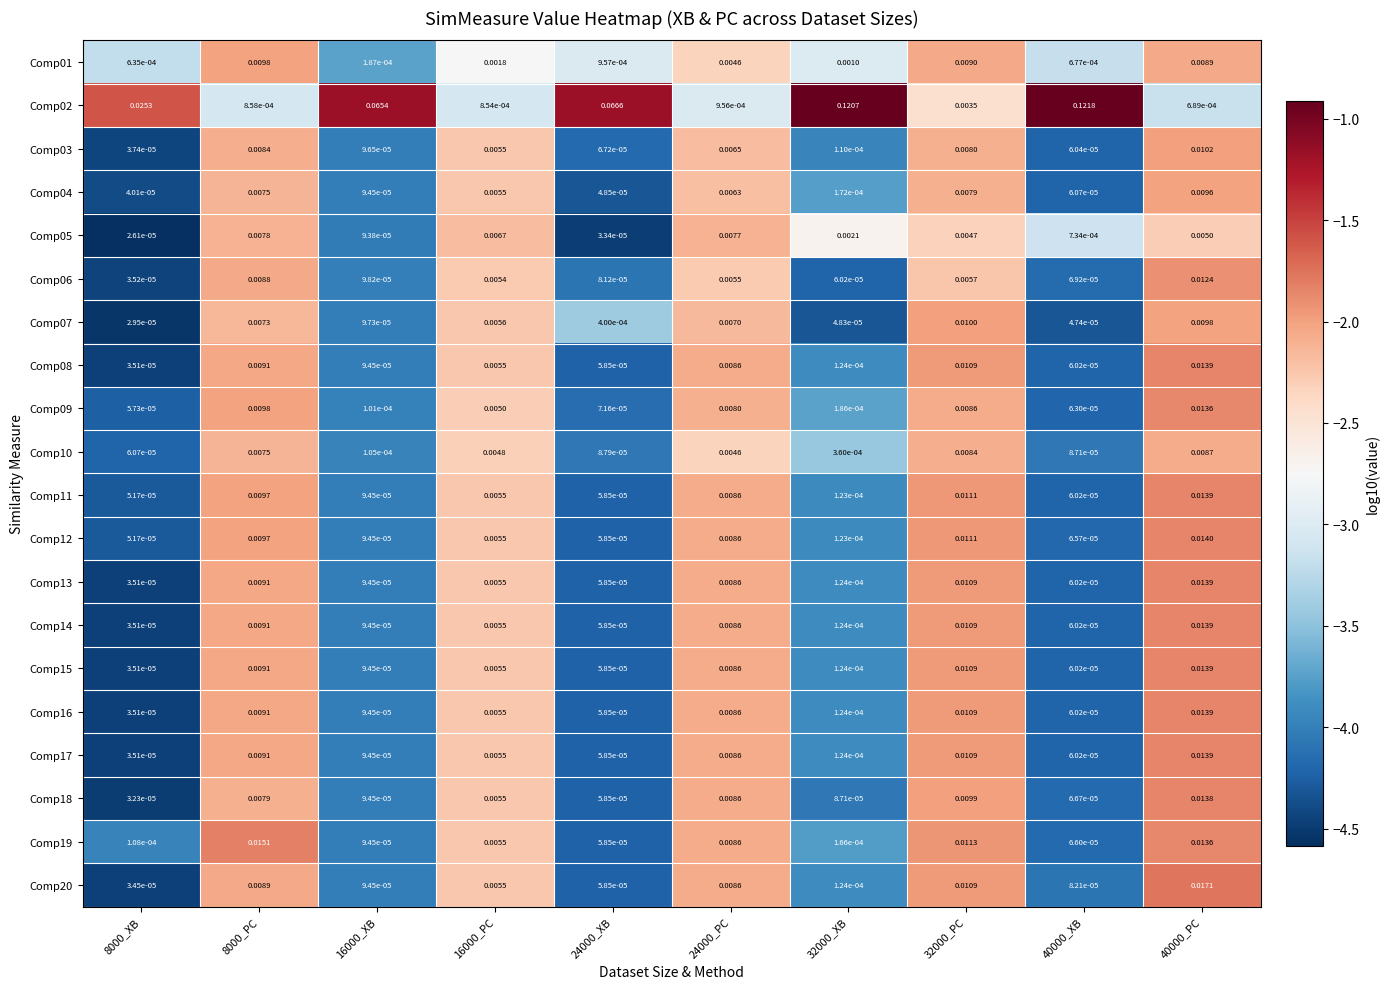

Is the value of Comp17 at 40000_XB greater than the value of Comp07 at 8000_XB?

Yes